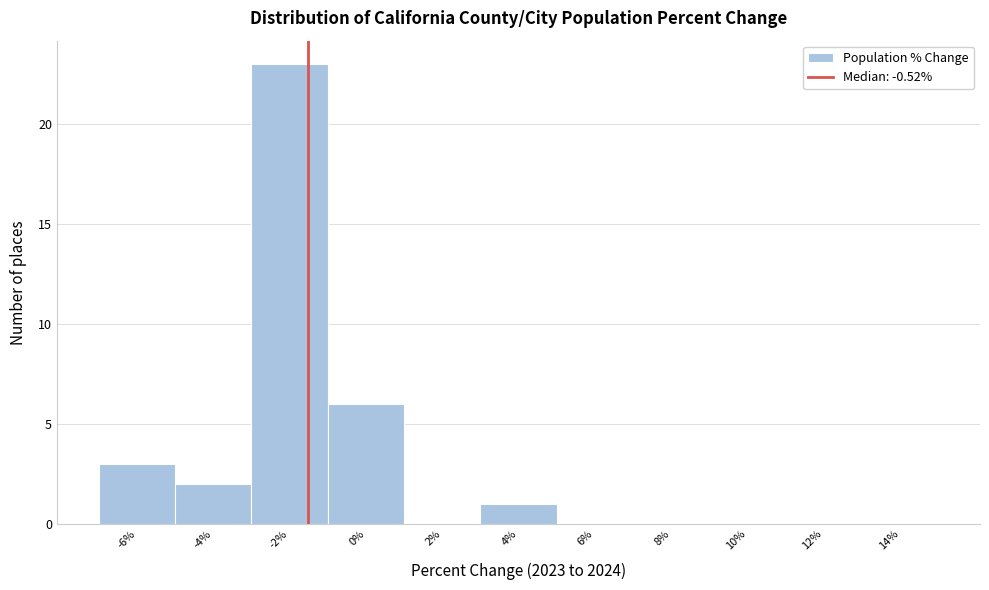

Reading left to right, transcribe all the data shown in this chart.

-6%=3	-4%=2	-2%=23	0%=6	2%=0	4%=1	6%=0	8%=0	10%=0	12%=0	14%=0